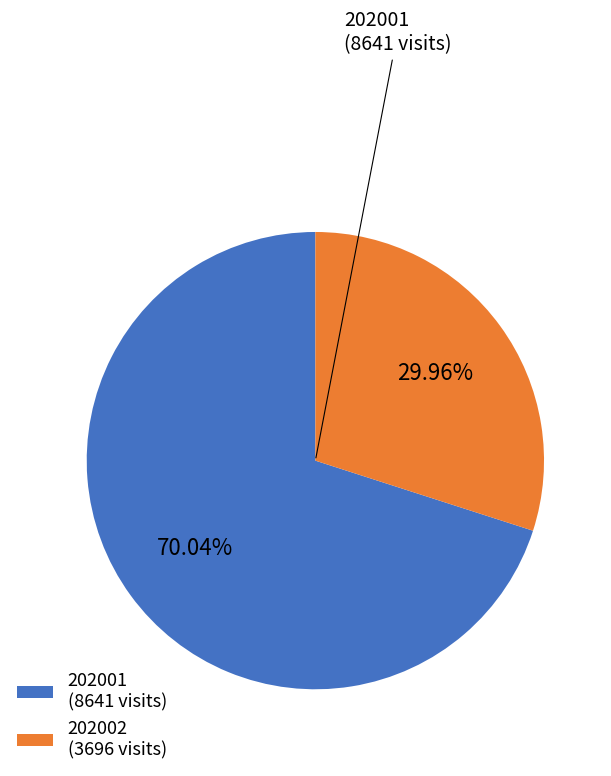

Between 202001 (8641 visits) and 202002 (3696 visits), which is larger?

202001 (8641 visits)